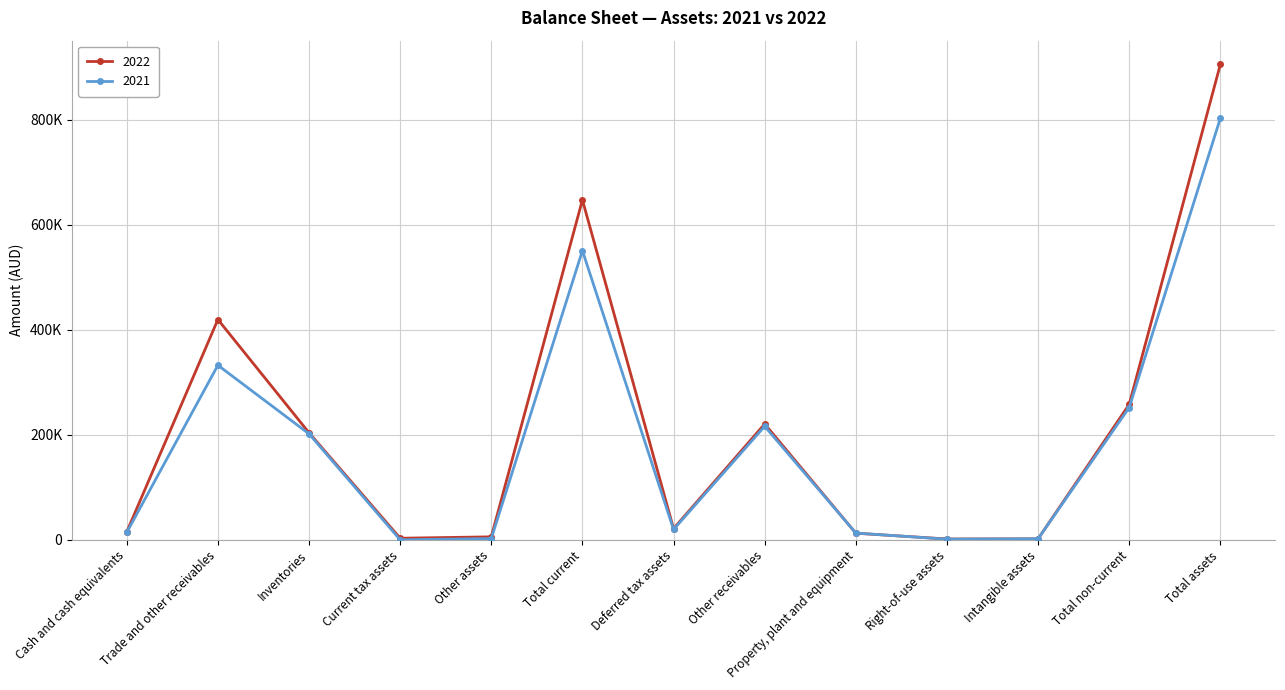

Between which two adjacent categories do 2022 and 2021 first intersect?

Other receivables and Property, plant and equipment